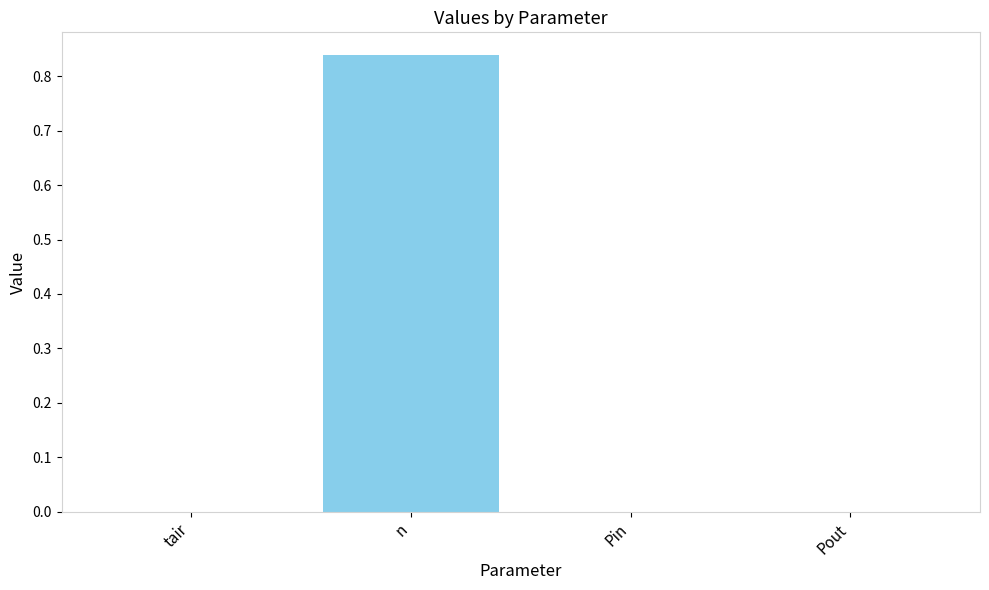

What is the change in value from n to Pout?

-0.8